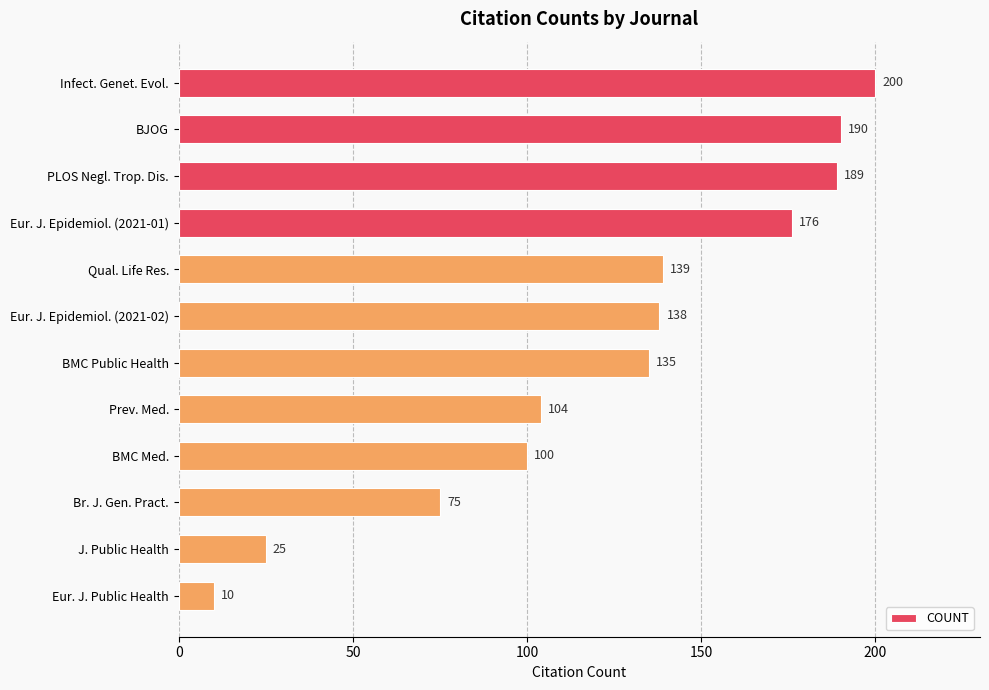

Is it true that the value at BJOG is 322?

False